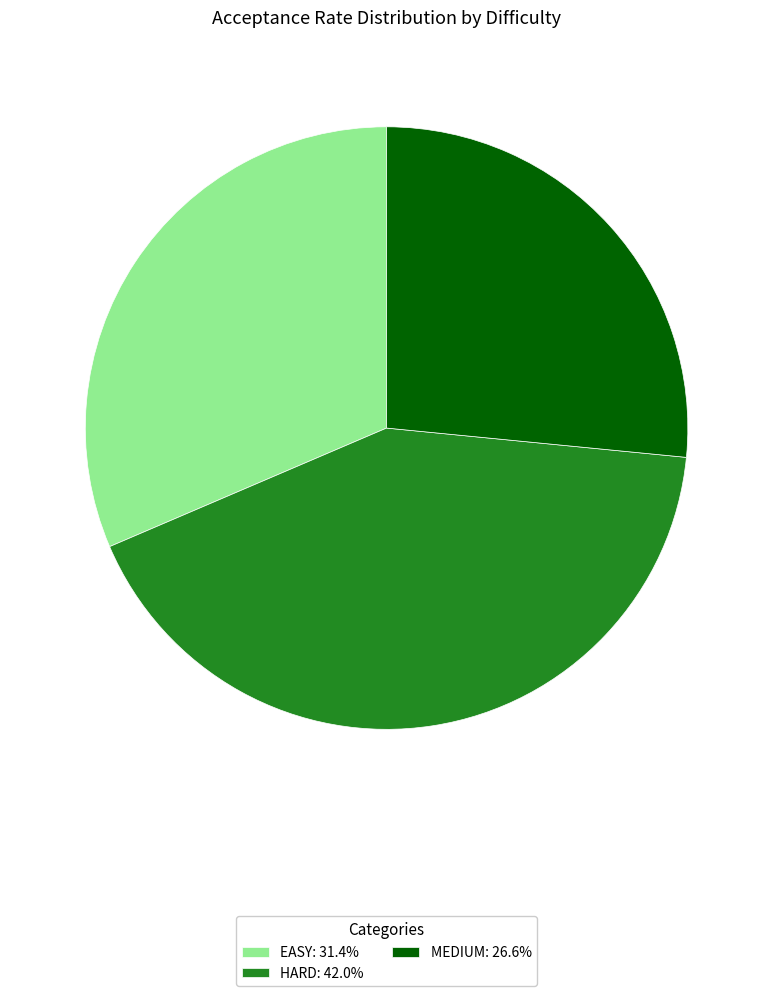

Does HARD: 42.0% represent more than half of the total?

No